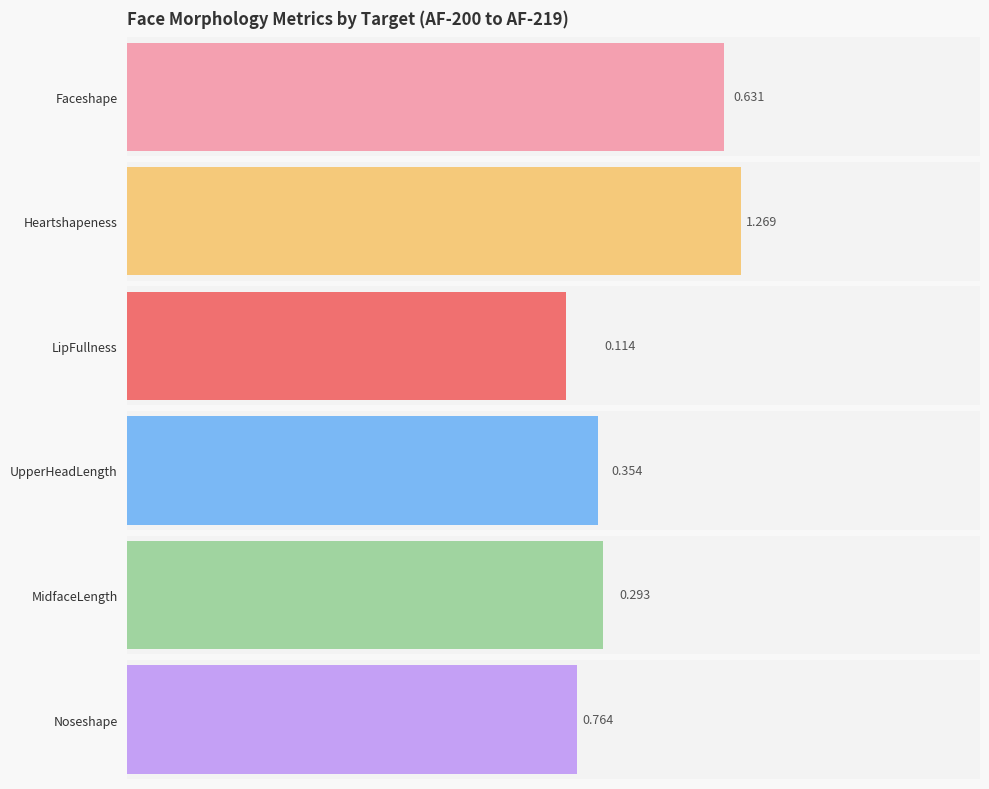

What is the minimum value for UpperHeadLength?

0.4